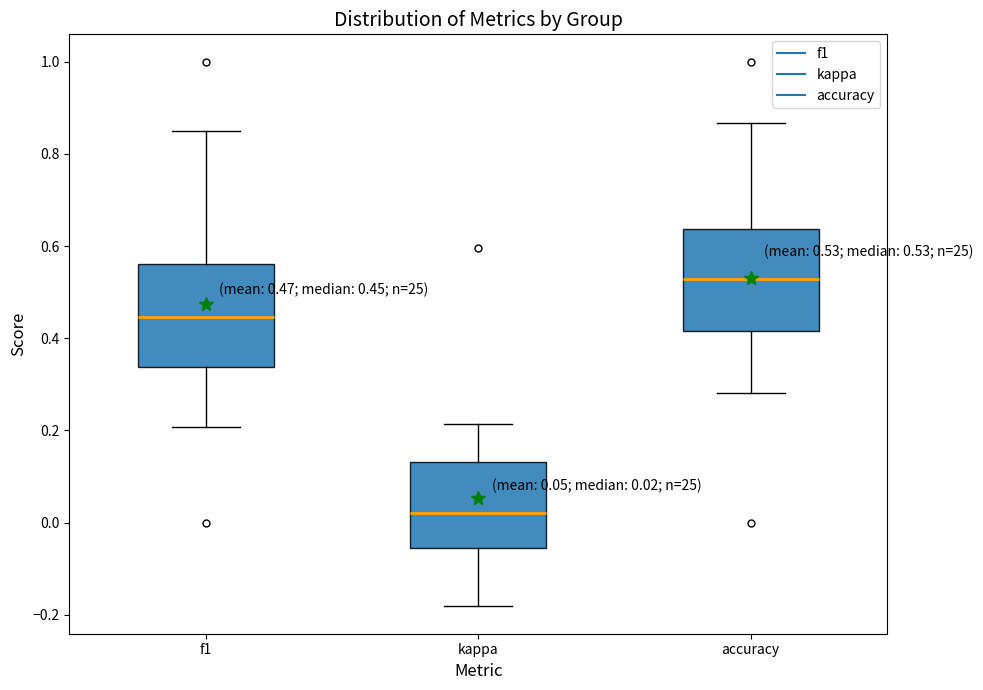

Which box has the lowest median line?

kappa